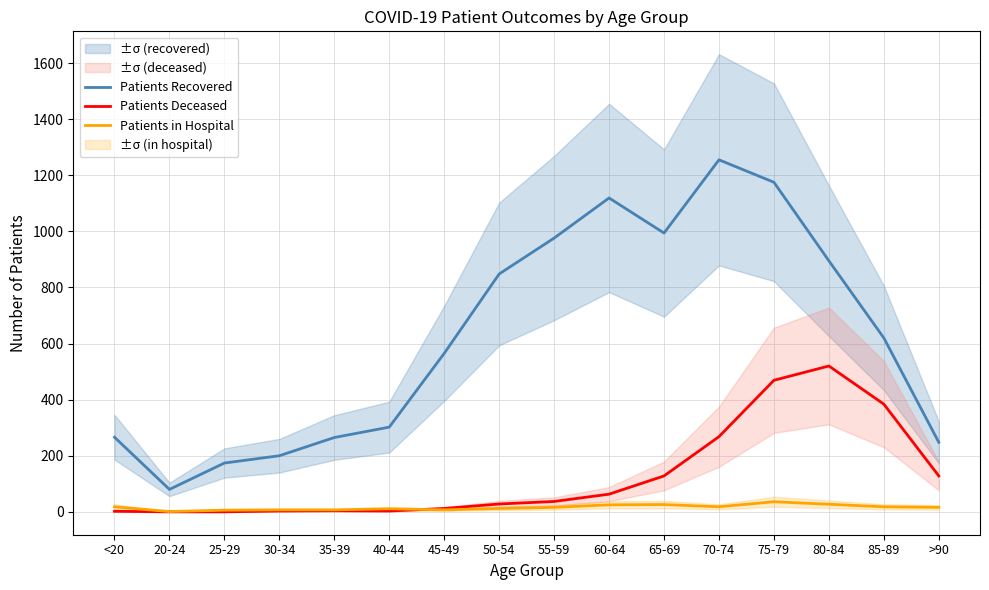

What are all the series names shown in the legend?

Patients Recovered, Patients Deceased, Patients in Hospital